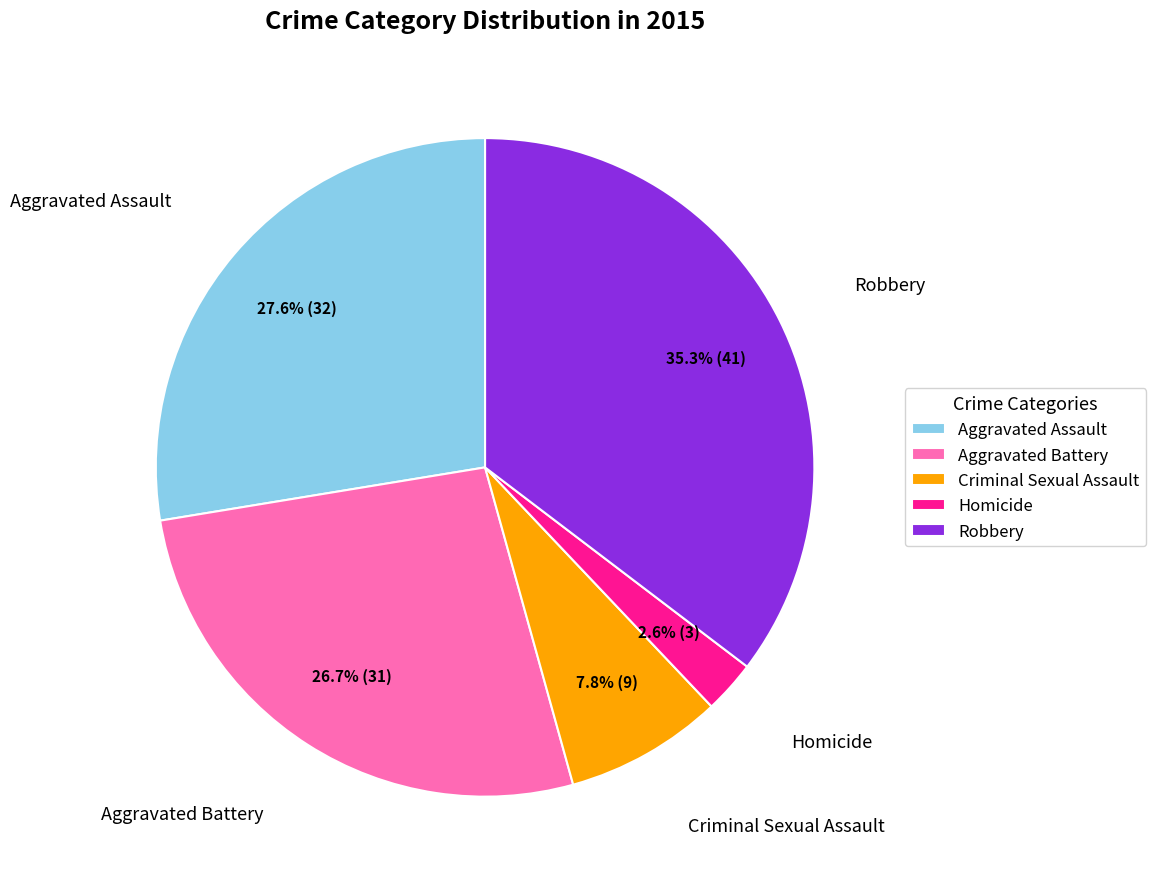

Approximately how many times larger is the value at Criminal Sexual Assault compared to Homicide?

3.0